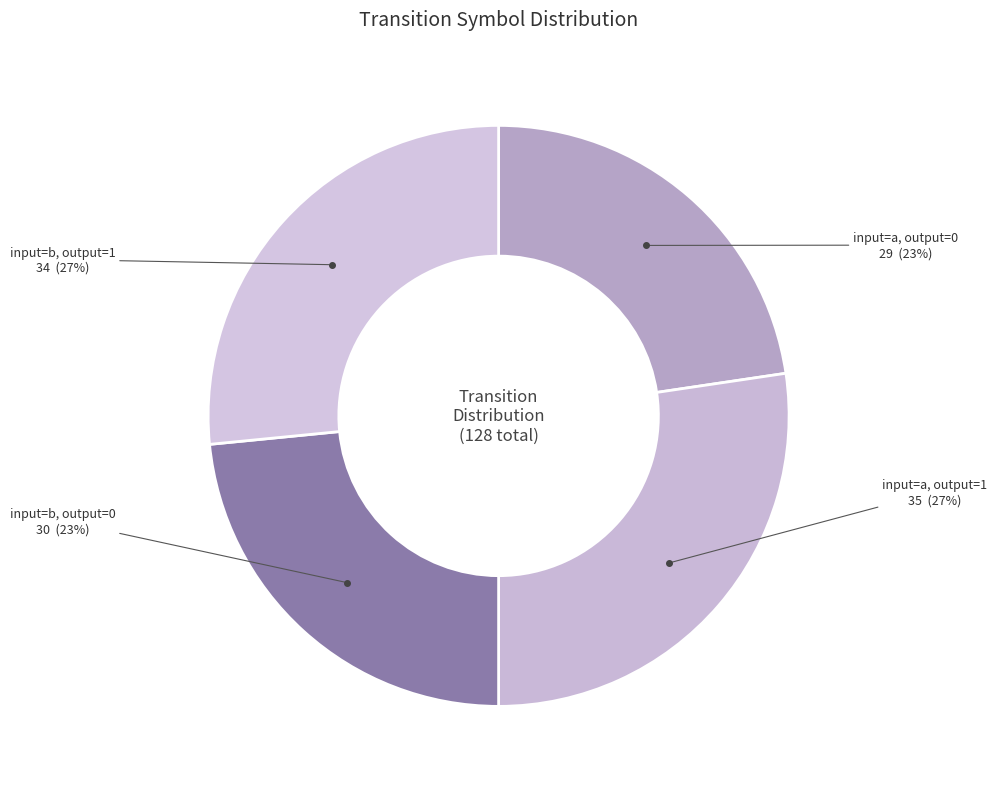

Count the number of slices in the pie.

4